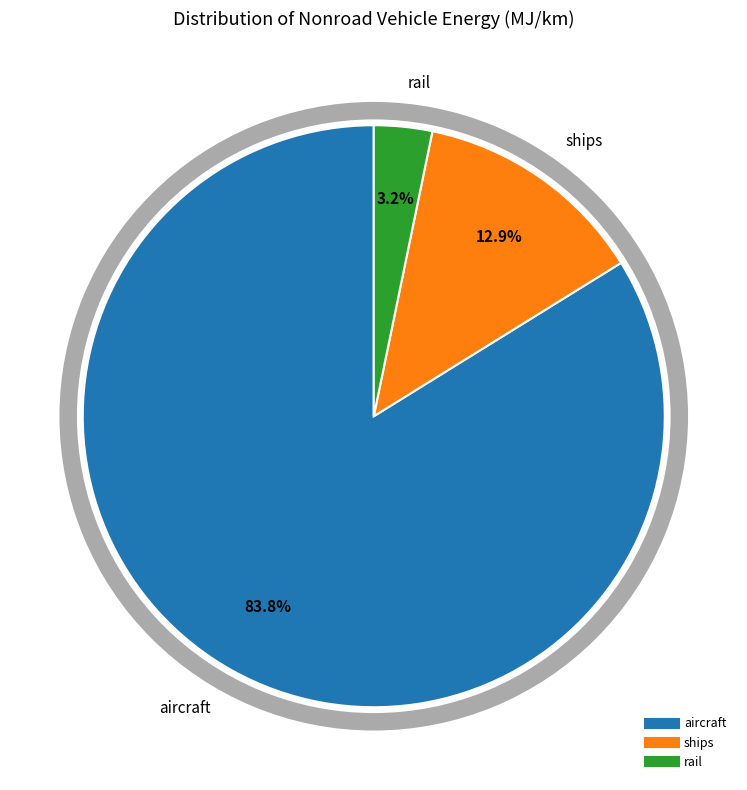

What is the total percentage of ships and rail?

16.2%